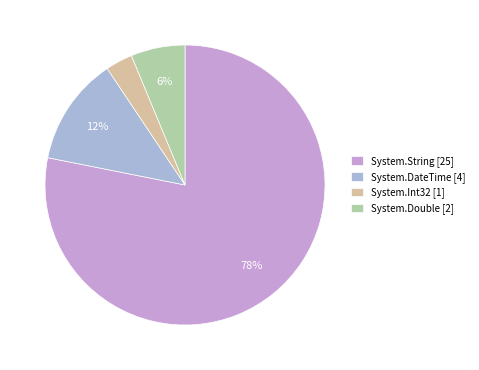

What is the largest slice in the pie chart?

System.String